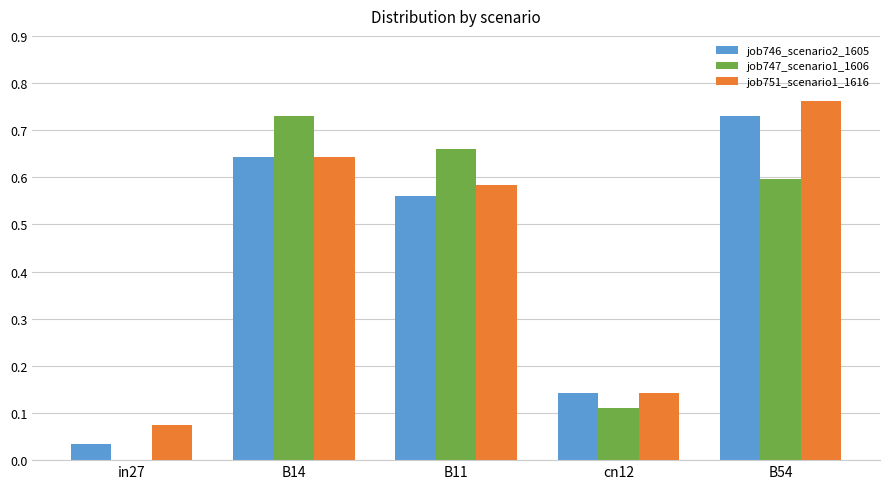

What are all the series names shown in the legend?

job746_scenario2_1605, job747_scenario1_1606, job751_scenario1_1616